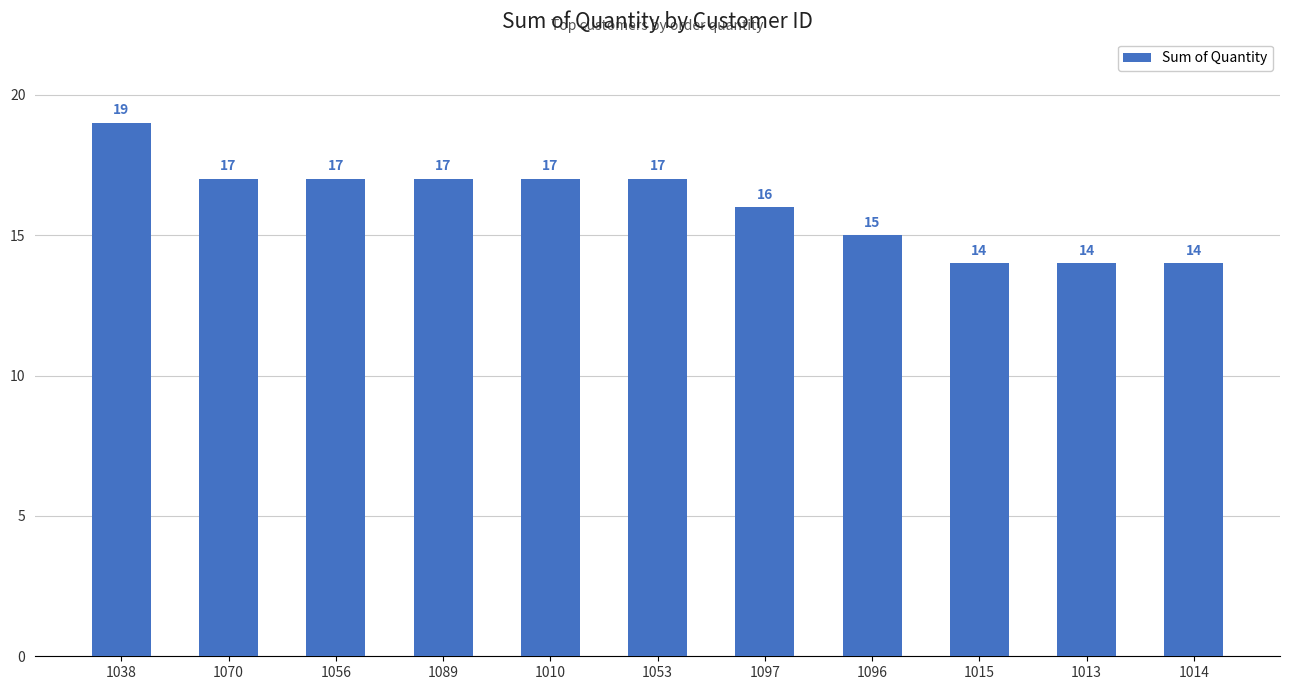

What is the minimum value shown in the chart?

14